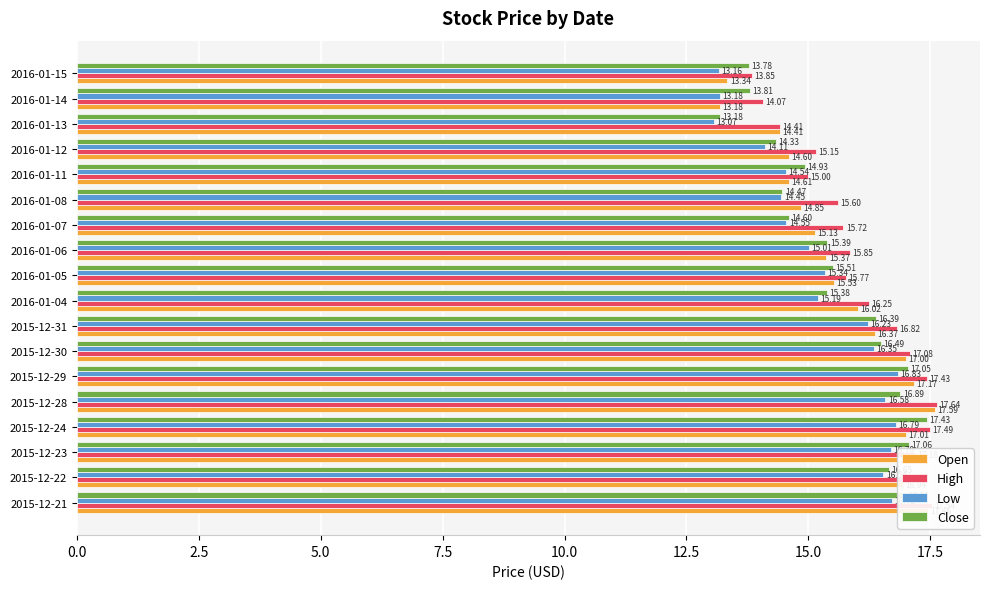

What is the sum of all Close values?

280.3